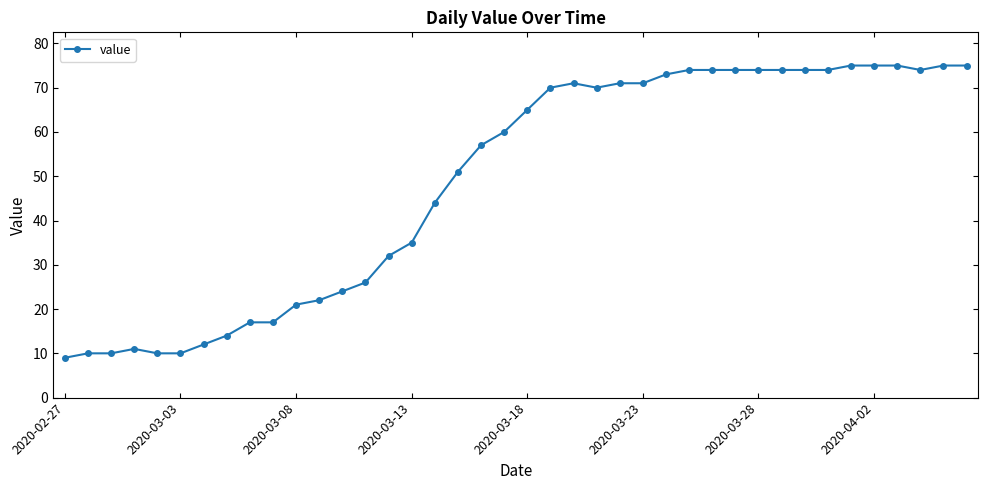

Reading left to right, extract all data points from this chart.

9	10	10	11	10	10	12	14	17	17	21	22	24	26	32	35	44	51	57	60	65	70	71	70	71	71	73	74	74	74	74	74	74	74	75	75	75	74	75	75